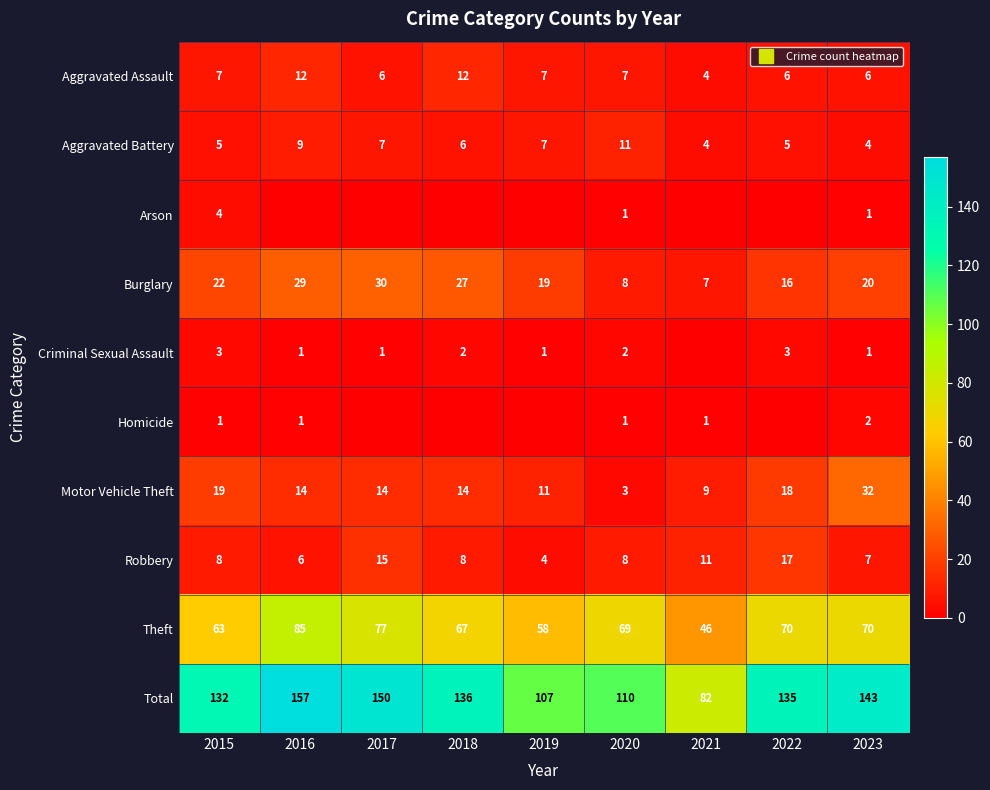

At how many categories does at least one series exceed 133?

5